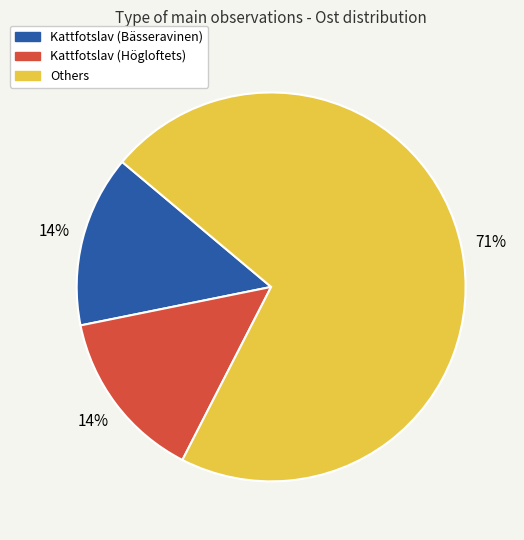

Is there any slice that represents more than half of the pie?

Yes